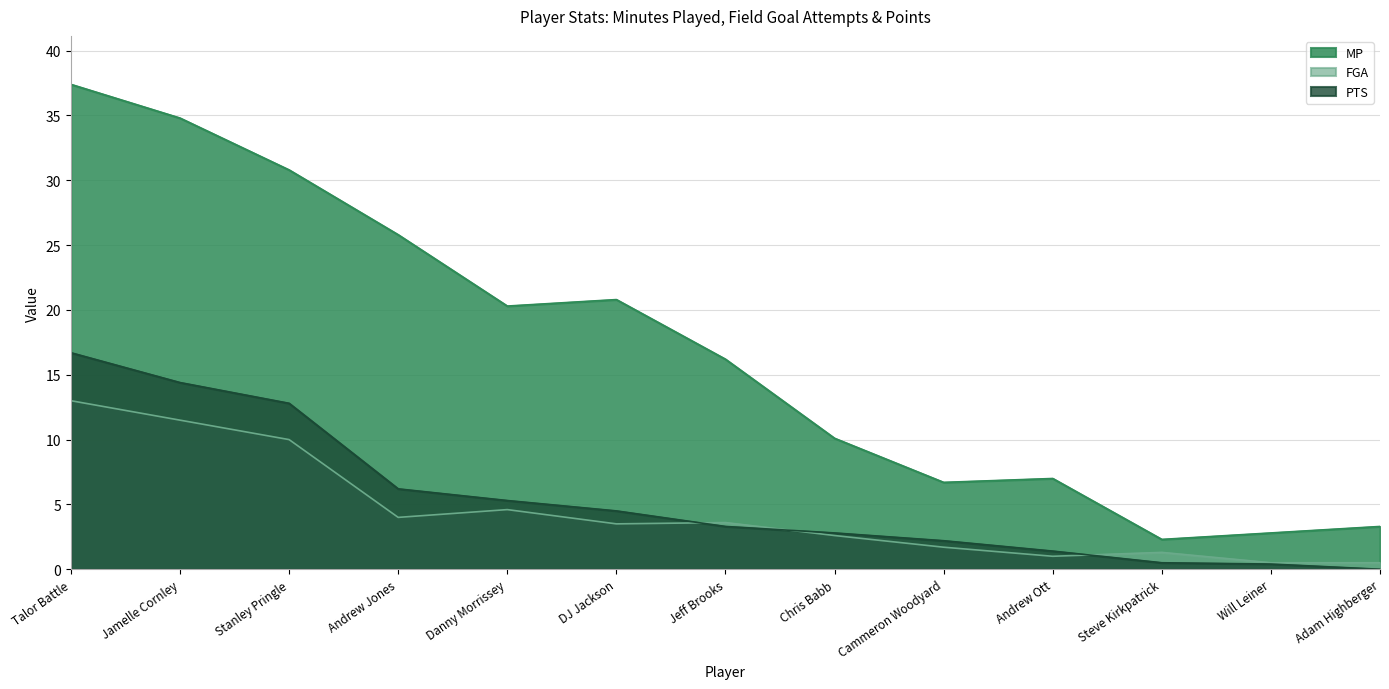

How many series are shown in this chart?

3